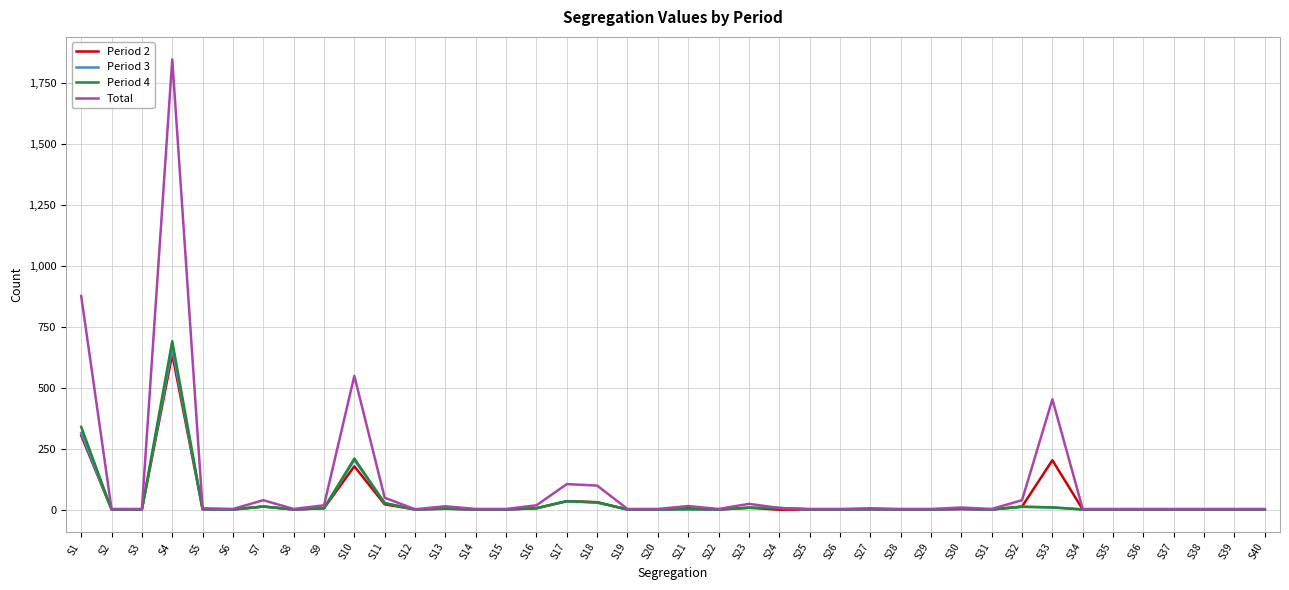

At which category does Period 3 reach its first local peak?

S4